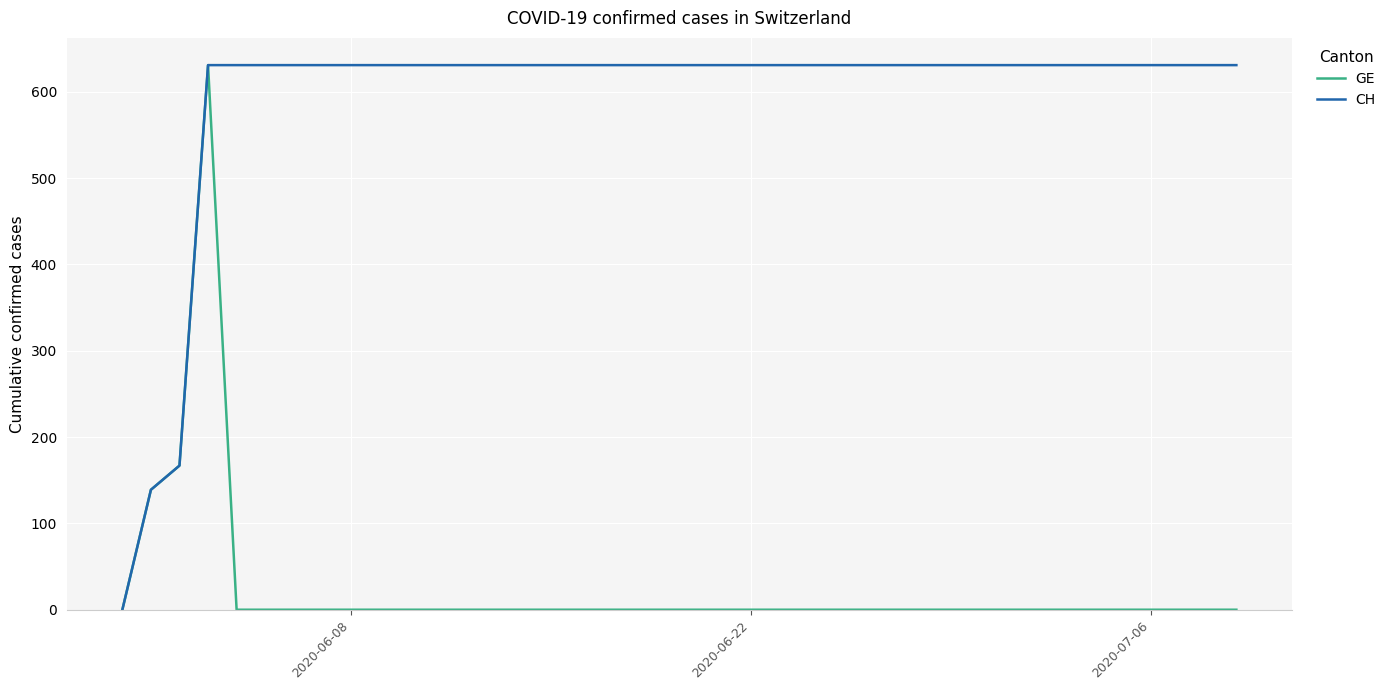

What is the maximum value for CH?

631